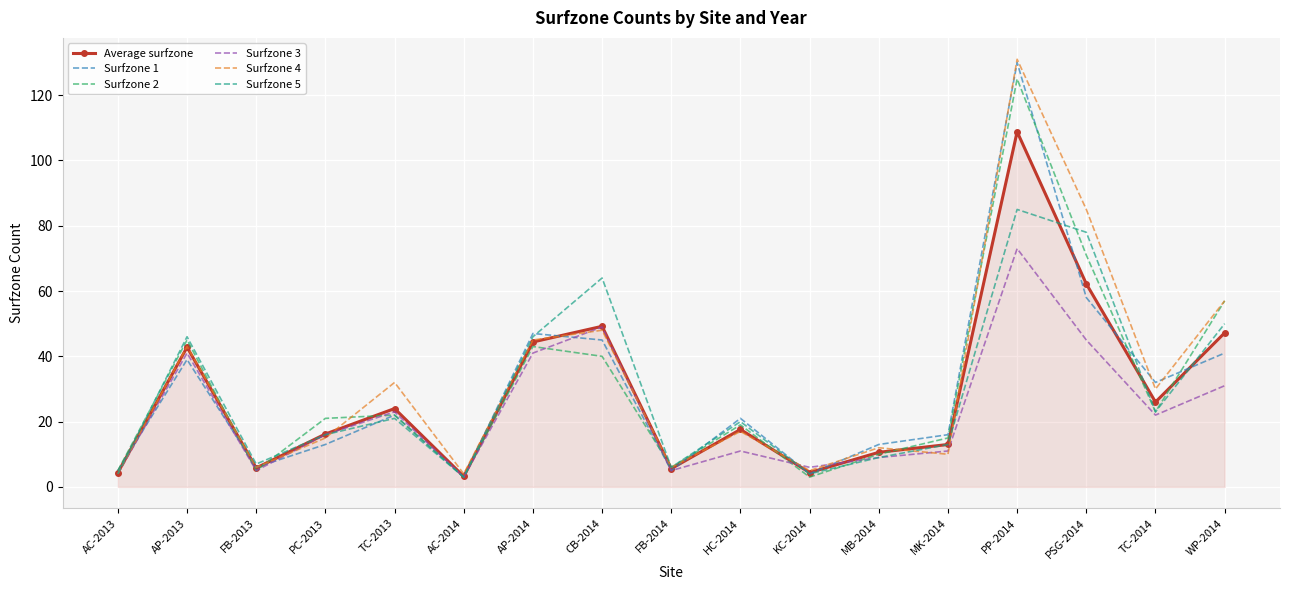

At which label does Surfzone 3 reach its peak?

PP-2014